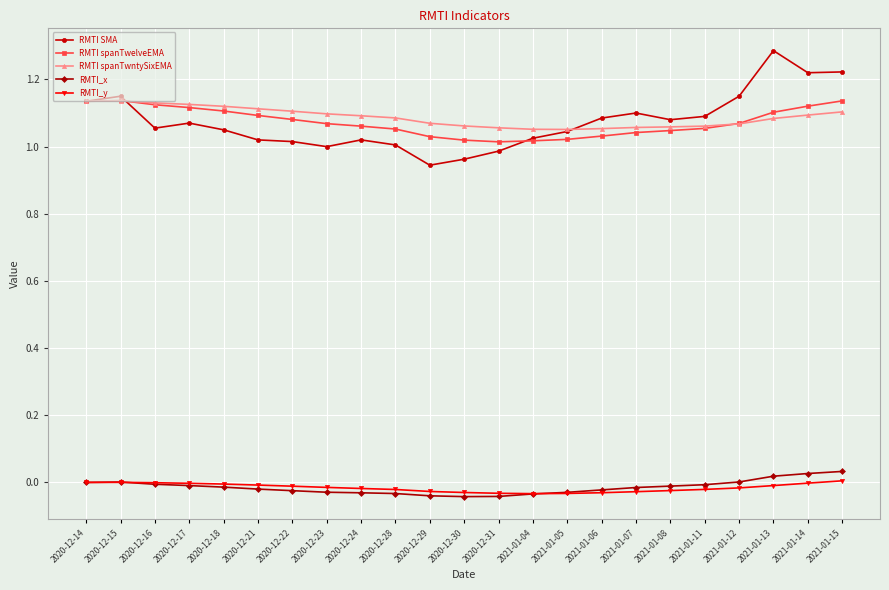

What is the sum of all RMTI spanTwntySixEMA values?

25.0